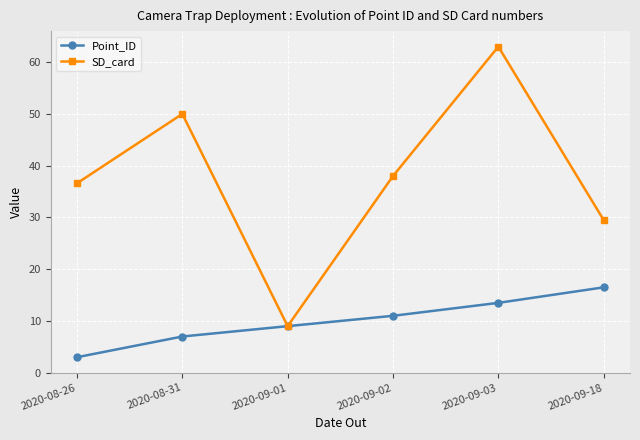

Is the value of SD_card at 2020-09-02 greater than the value of Point_ID at 2020-09-02?

Yes